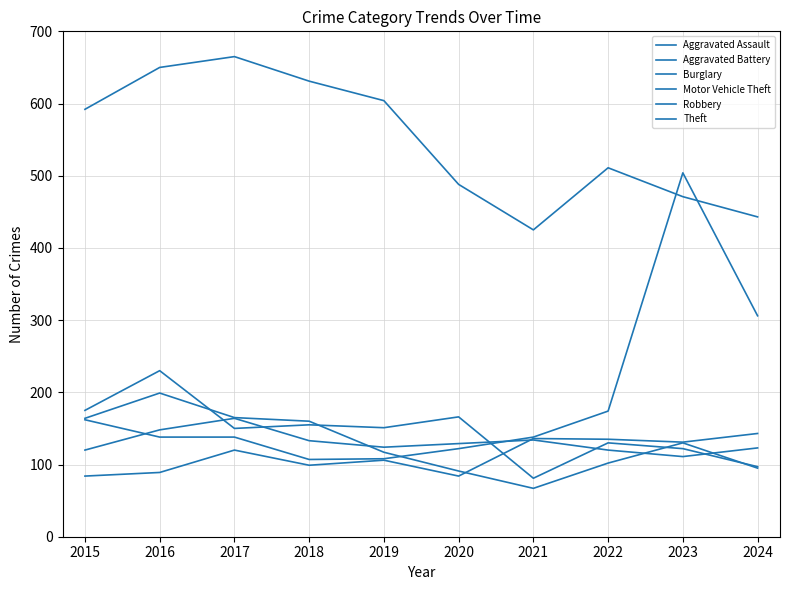

At which category does Aggravated Battery reach its first local valley?

2019